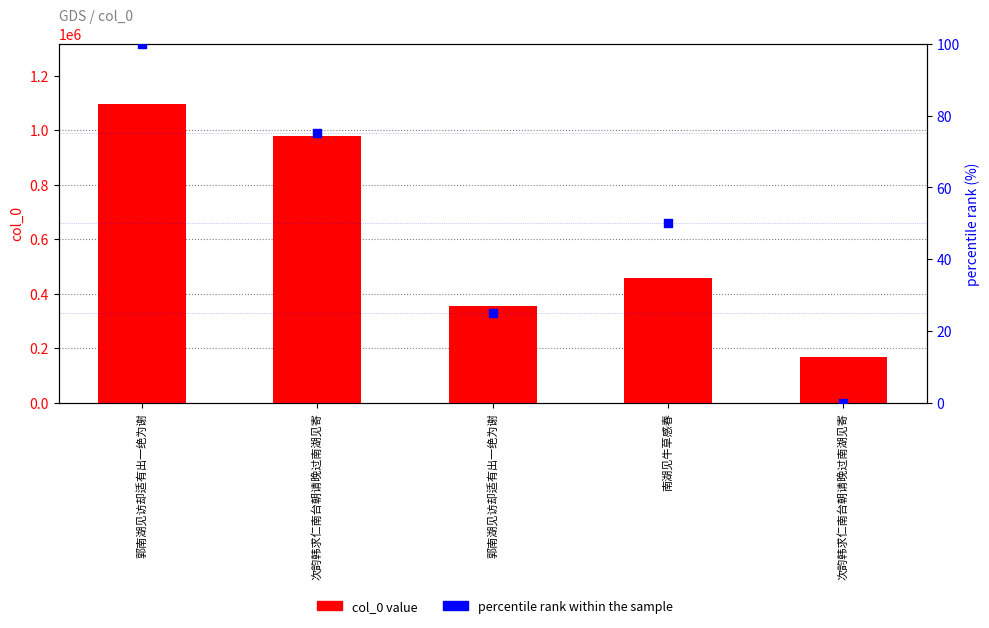

Which series contains the highest Y value?

col_0 value